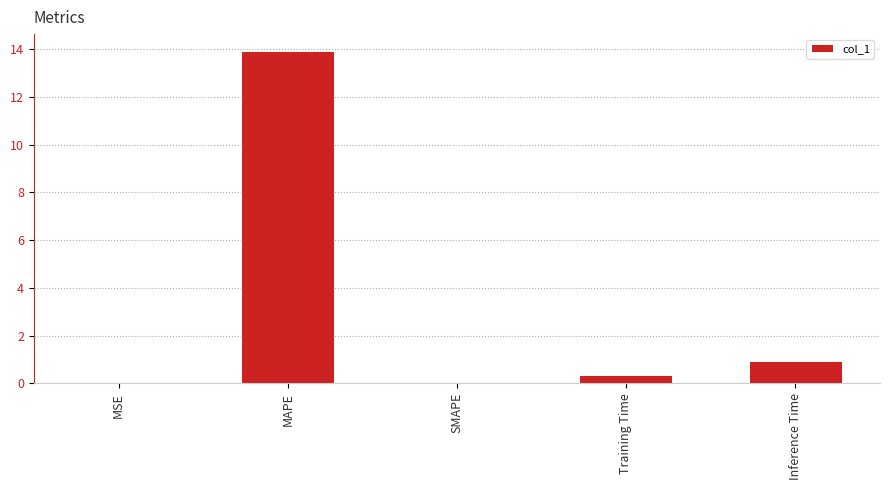

Does the chart contain stacked bars?

No